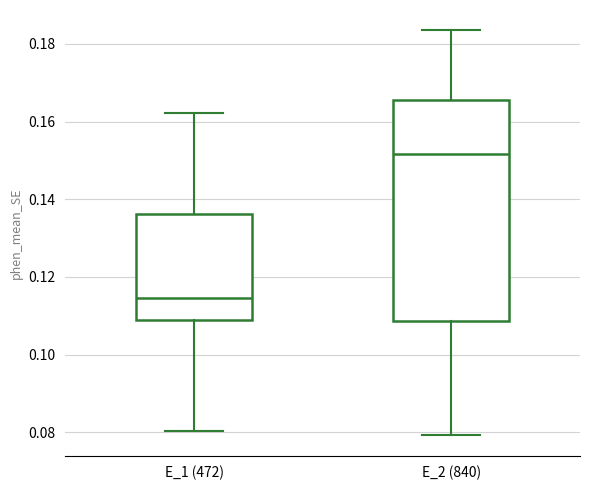

Which box's median line is the highest?

E_2 (840)